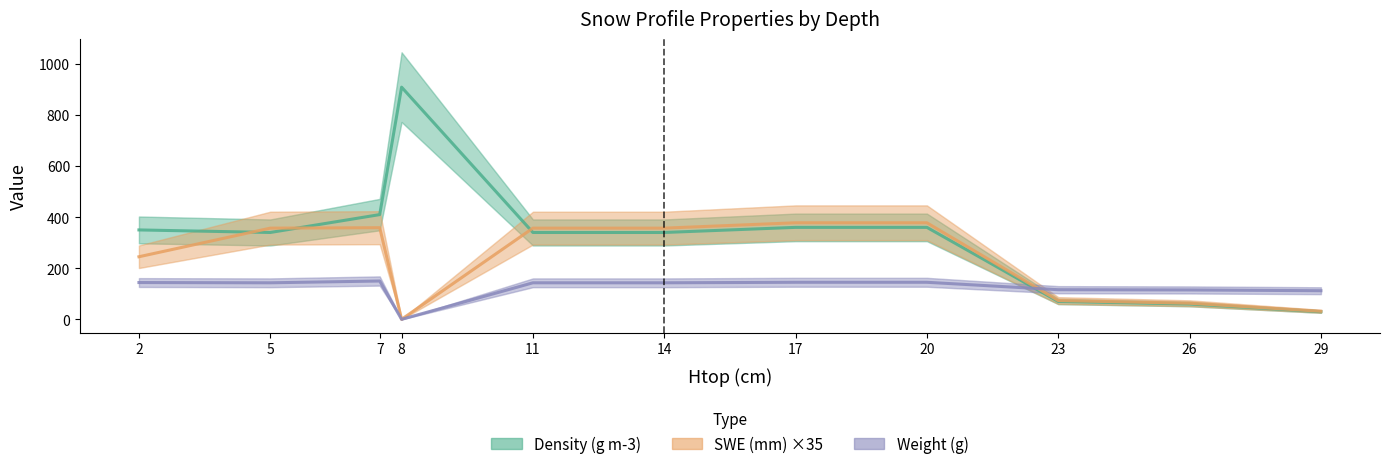

What are all the series names shown in the legend?

Density (g m-3), SWE (mm) ×35, Weight (g)